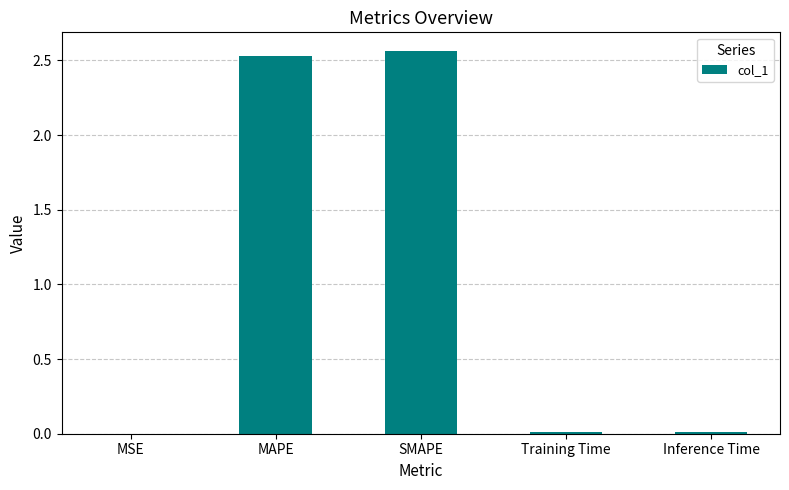

What is the sum of all values?

5.1